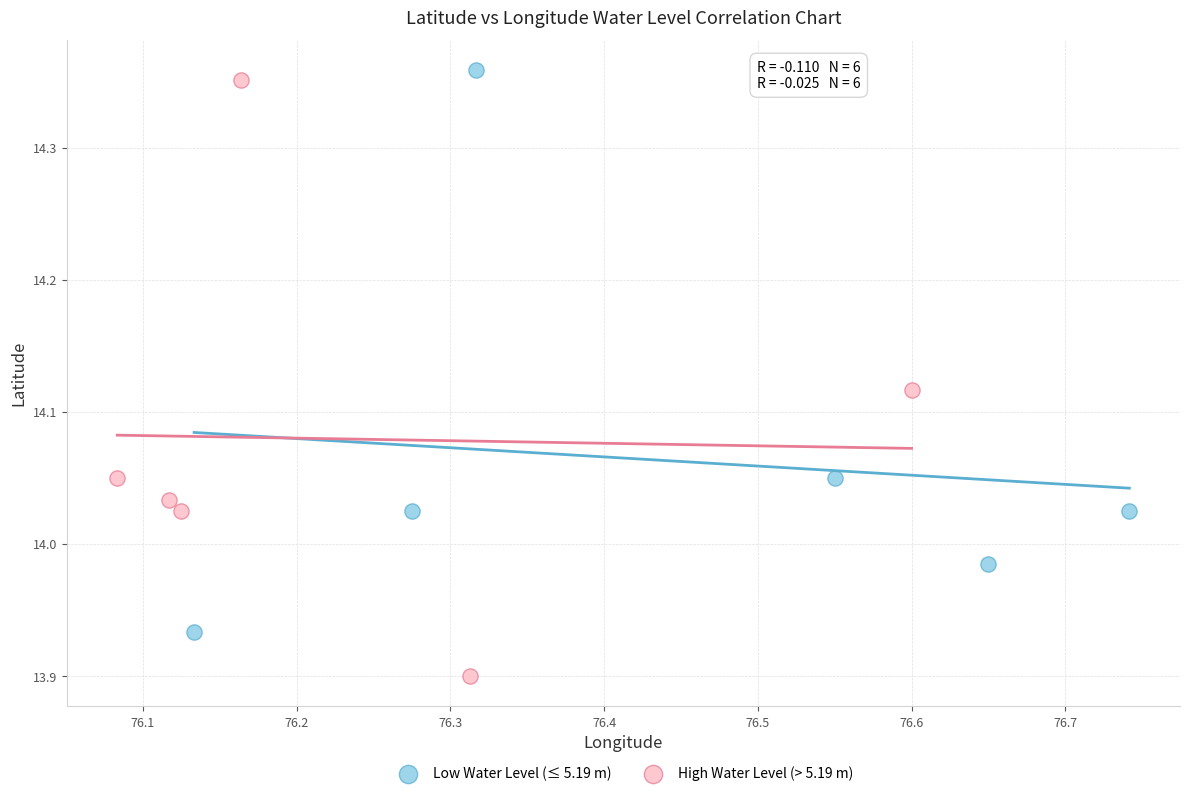

Which series has the largest Y range (max minus min)?

High Water Level (> 5.19 m)